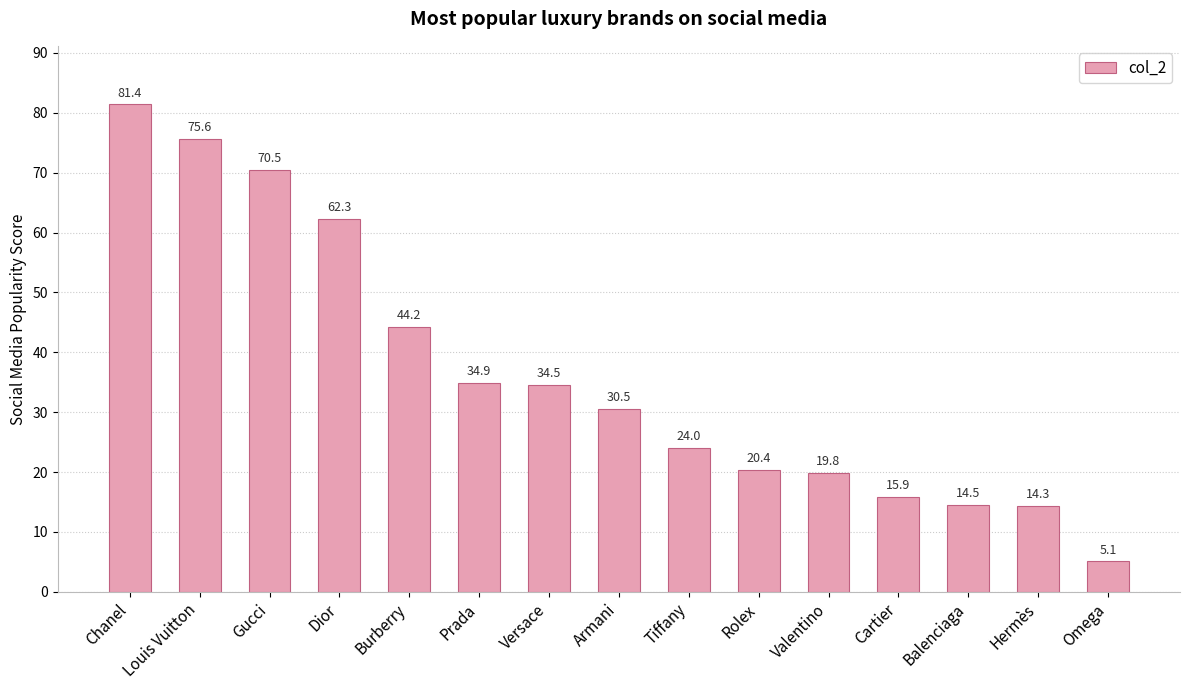

The value at Cartier is 15.9. True or false?

True